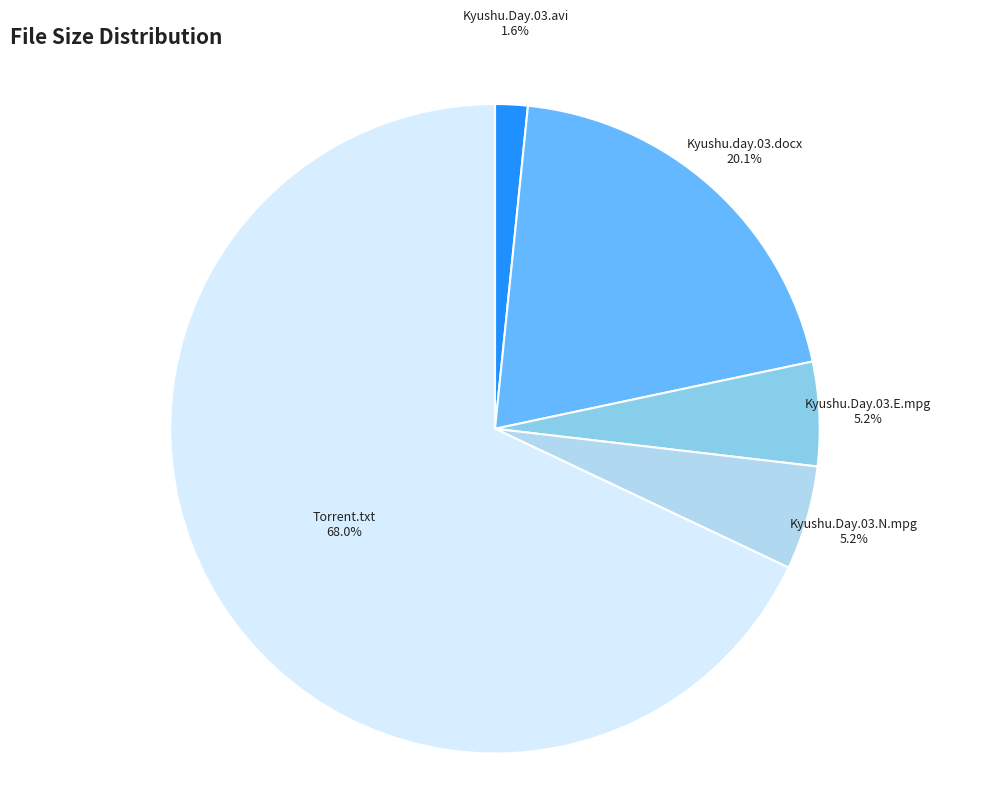

How many segments does this pie chart have?

5